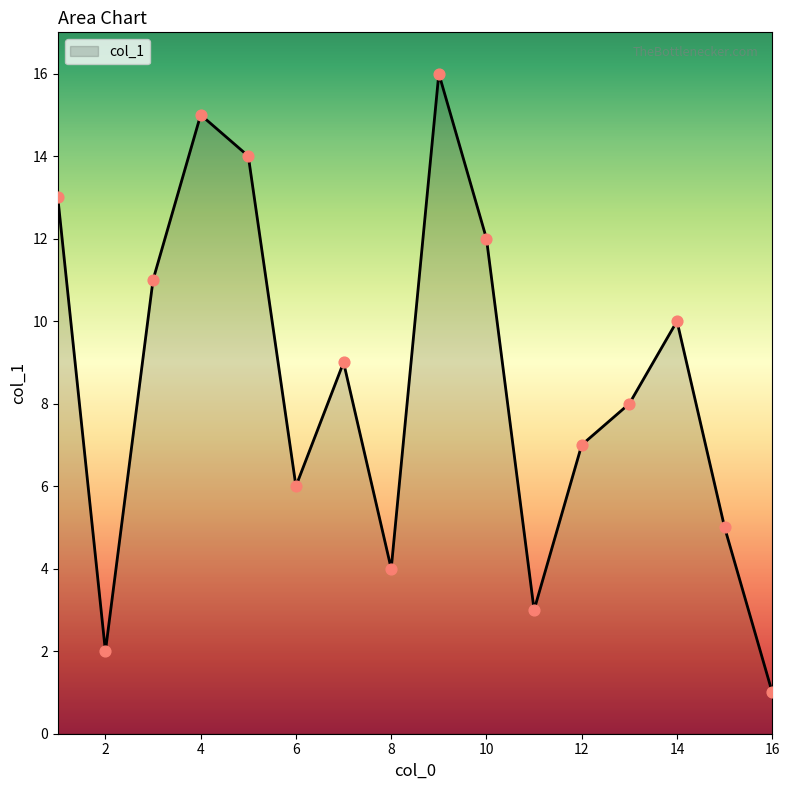

What is the maximum value shown in the chart?

16